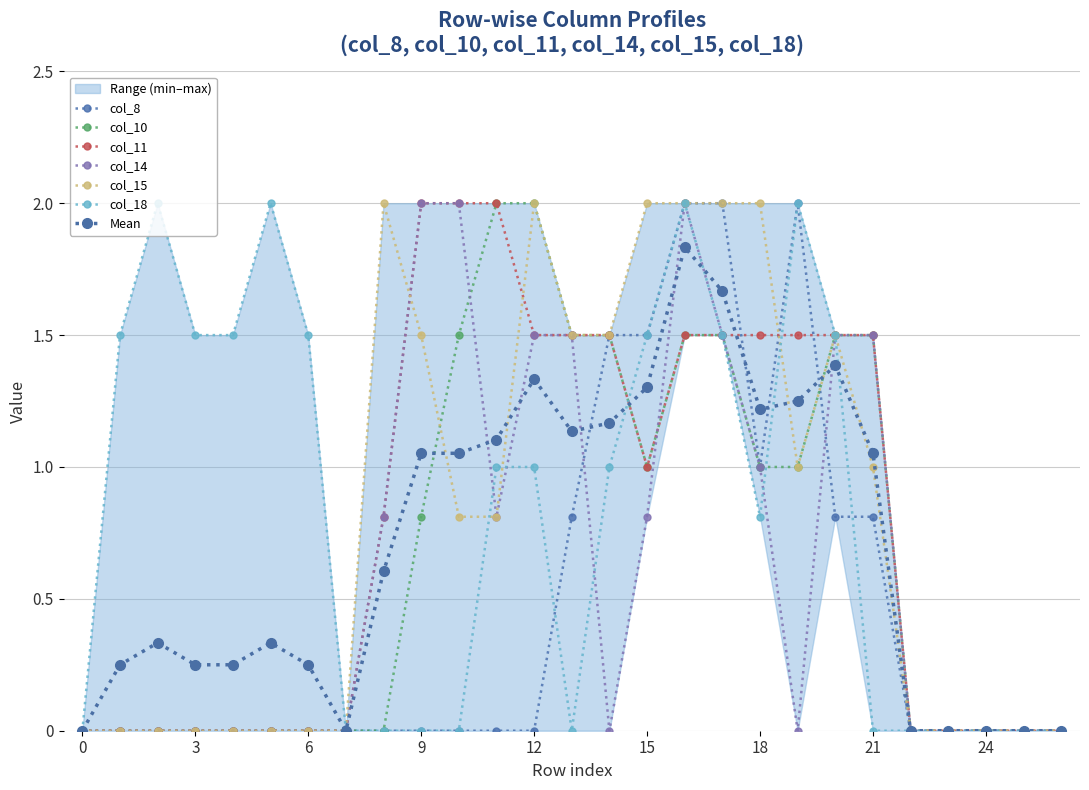

Where is the first local minimum for col_11?

15